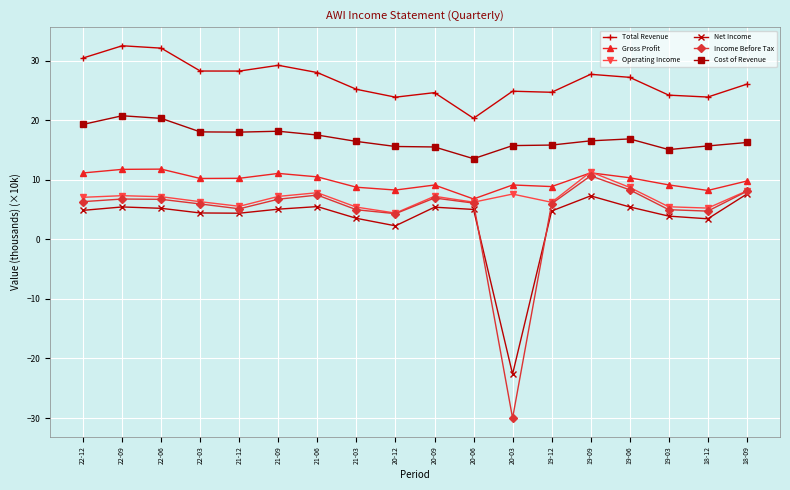

What is the total value across all series at 18-12?

61.2